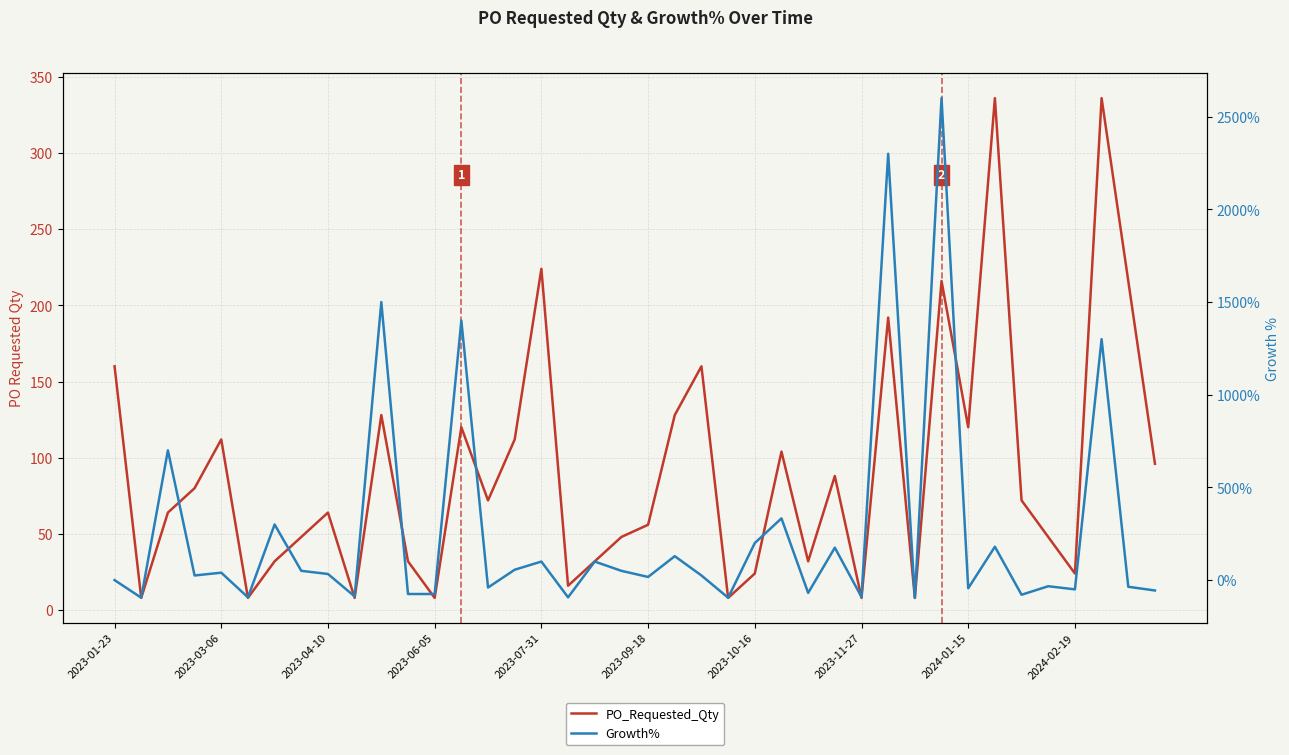

True or false: Growth% has a value of -69 at 26.

True